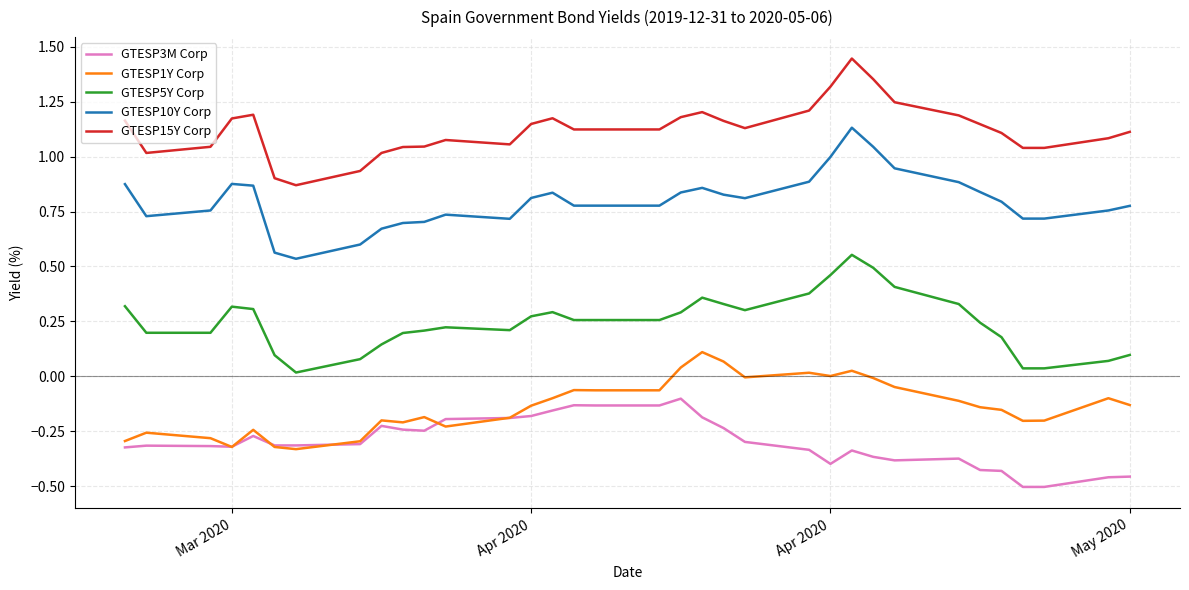

True or false: GTESP10Y Corp and GTESP15Y Corp intersect in this chart.

False